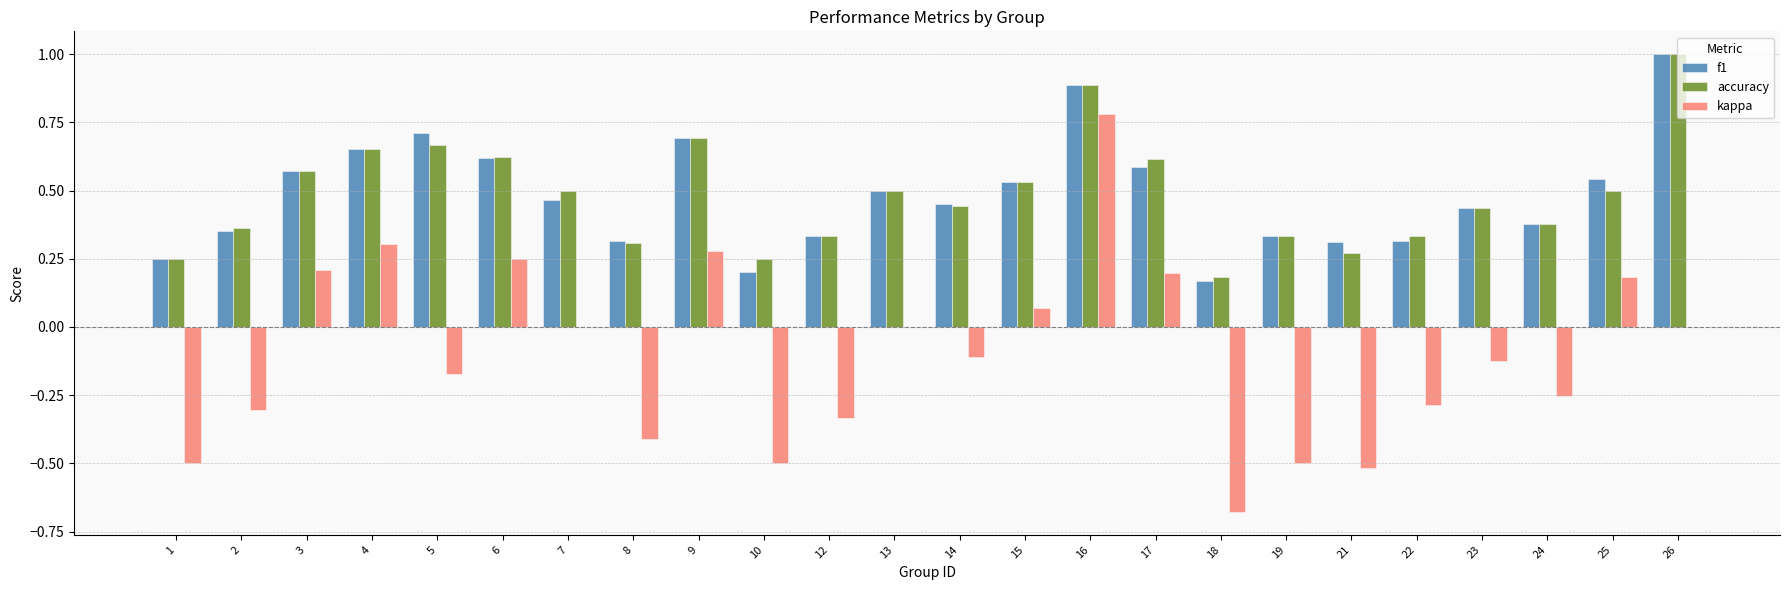

True or false: f1 has a value of 0.2 at 6.

False